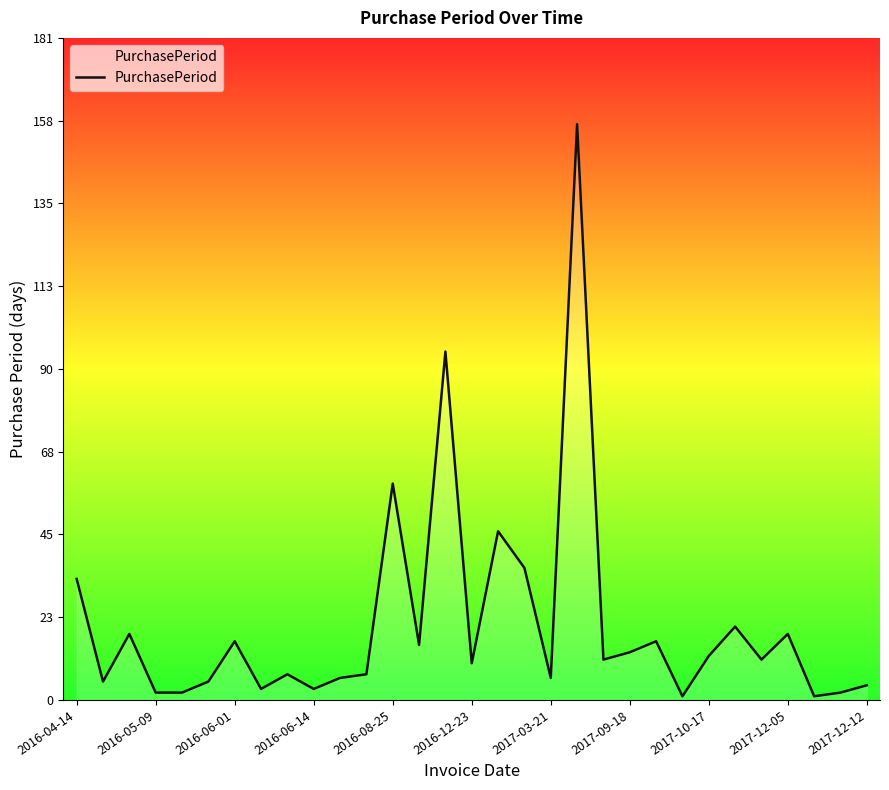

What is the difference between the maximum and minimum values?

156